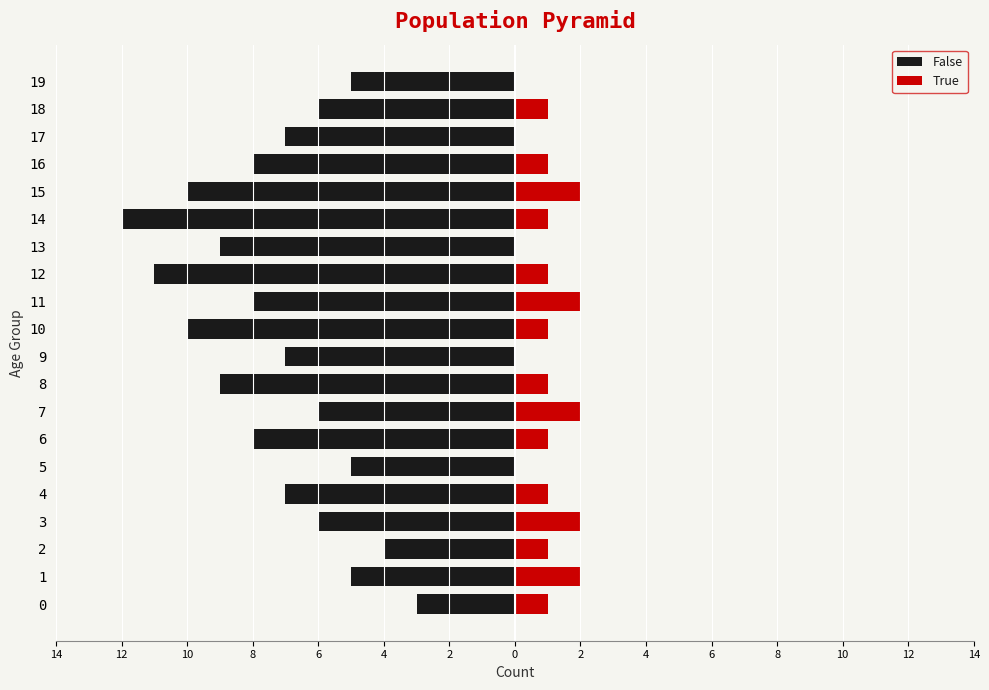

How many values in the True series exceed 1?

5